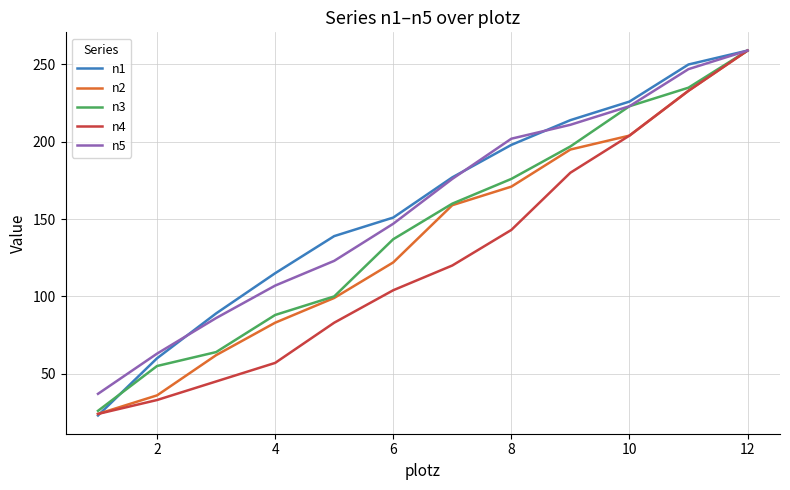

What is the maximum value for n5?

259